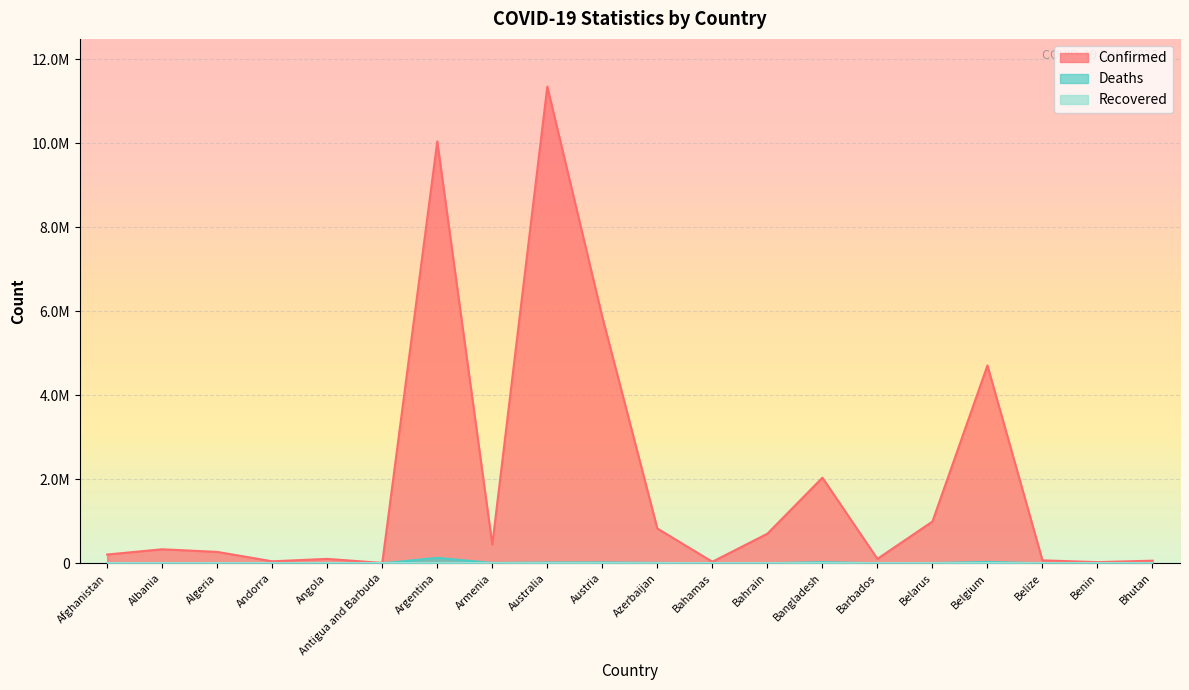

What is the difference between the maximum and minimum values in the Deaths series?

130427